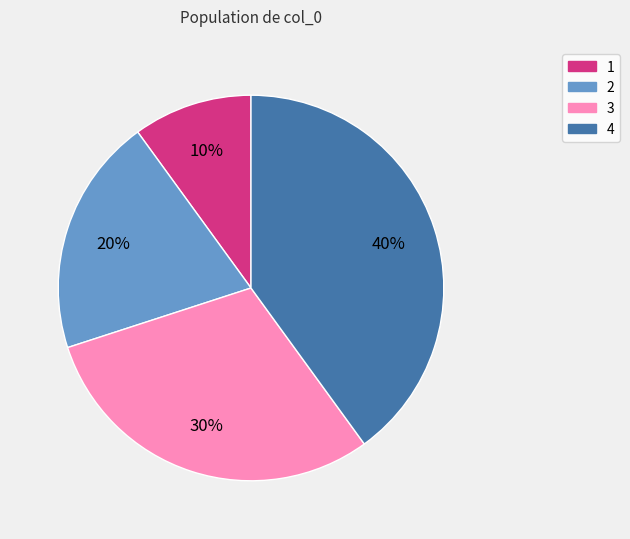

Which has a higher value, 2 or 4?

4